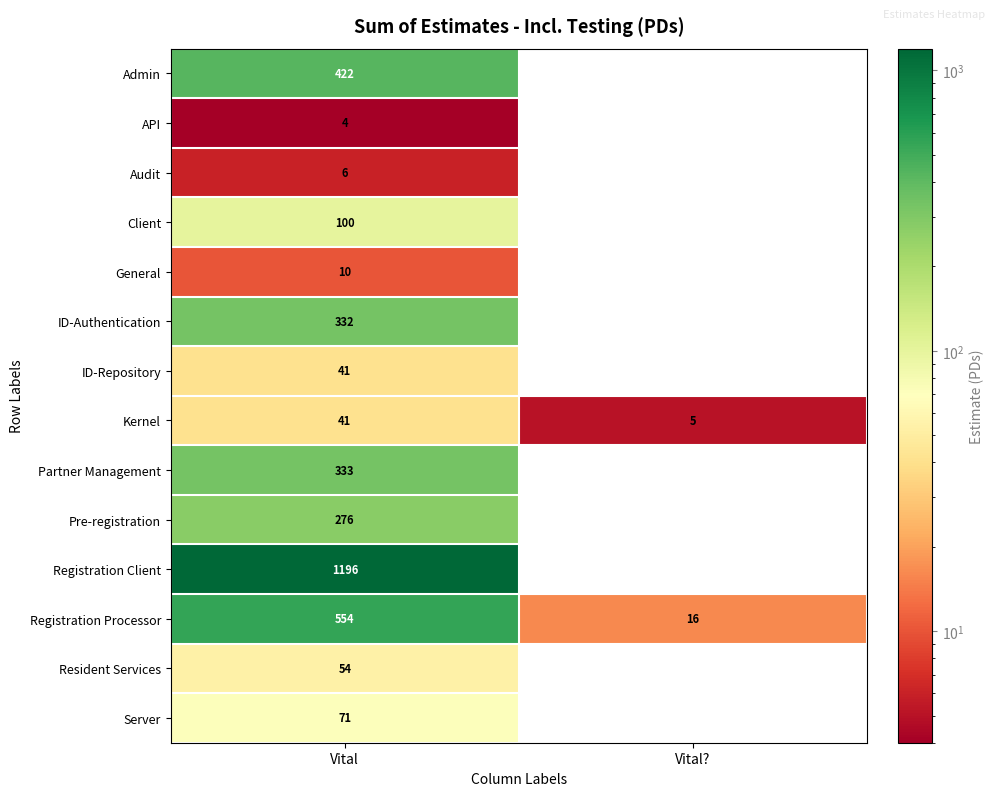

The value of ID-Authentication at Vital is 120. True or false?

False